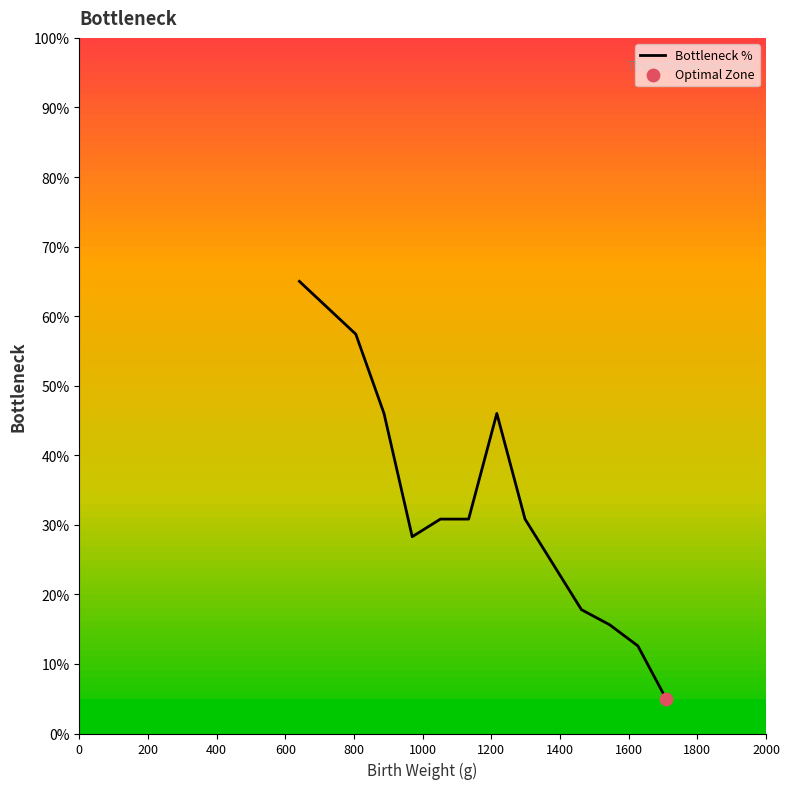

What is the minimum value shown in the chart?

5.0